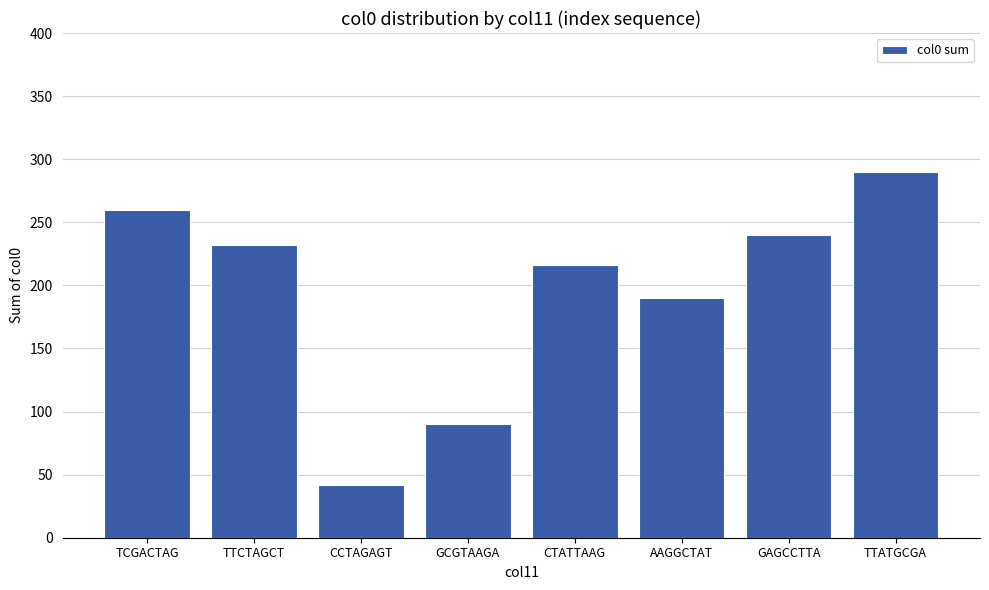

Is it true that the value at CCTAGAGT is 23?

False